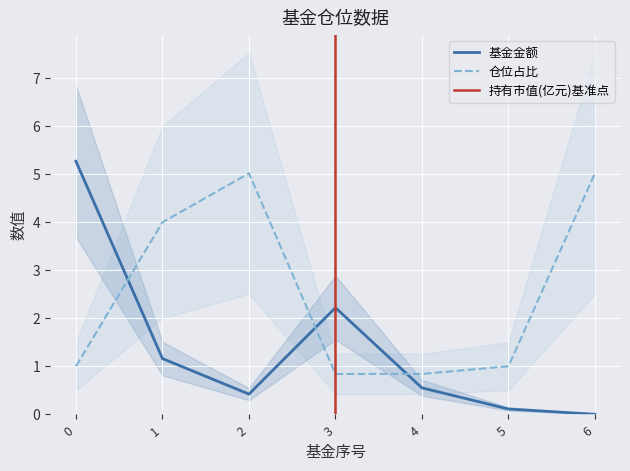

What is the difference between the 仓位占比 values at 6 and 3?

4.2